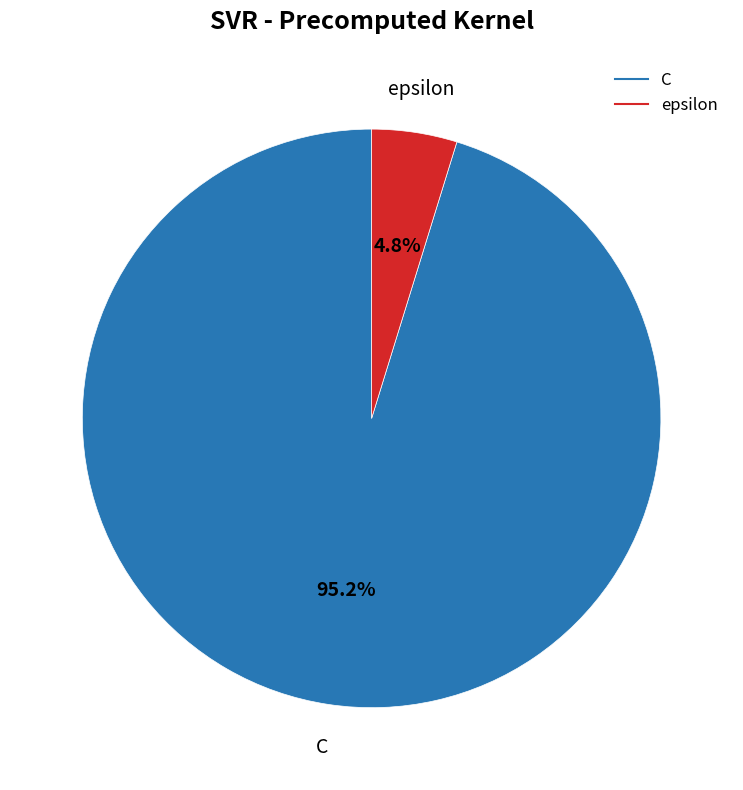

To the nearest percent, what portion does epsilon represent?

5%